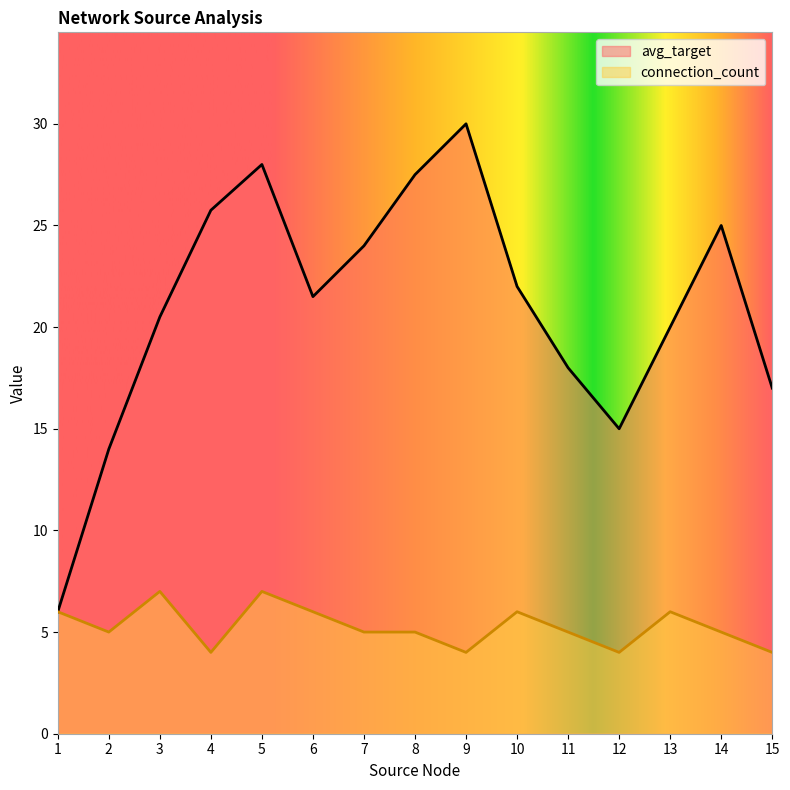

At which category does connection_count reach its first local valley?

2